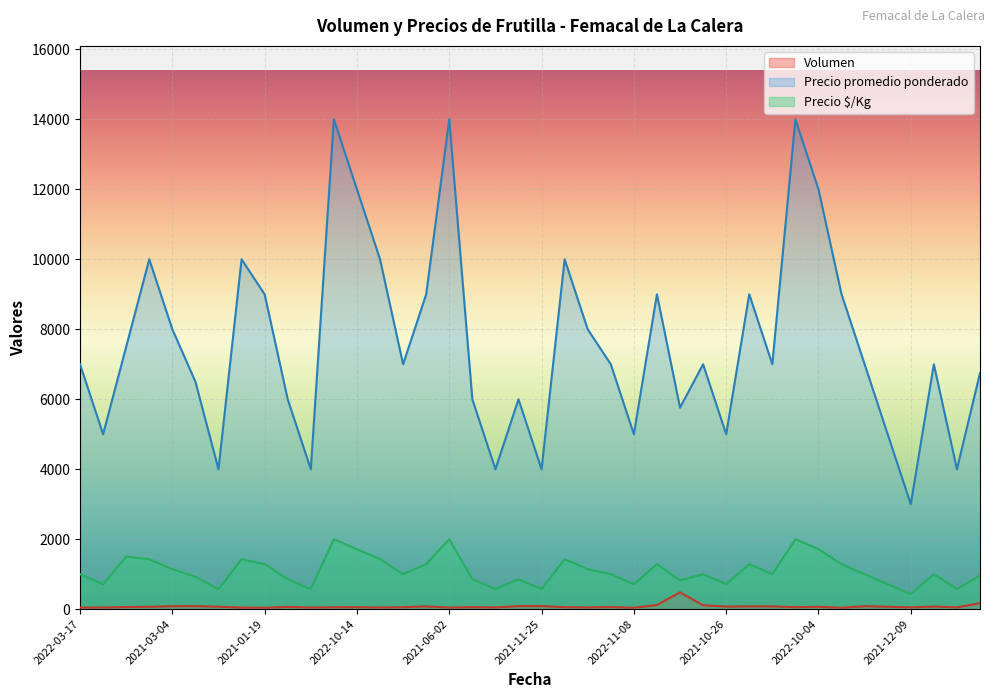

True or false: Precio promedio ponderado and Precio $/Kg cross at least once.

False